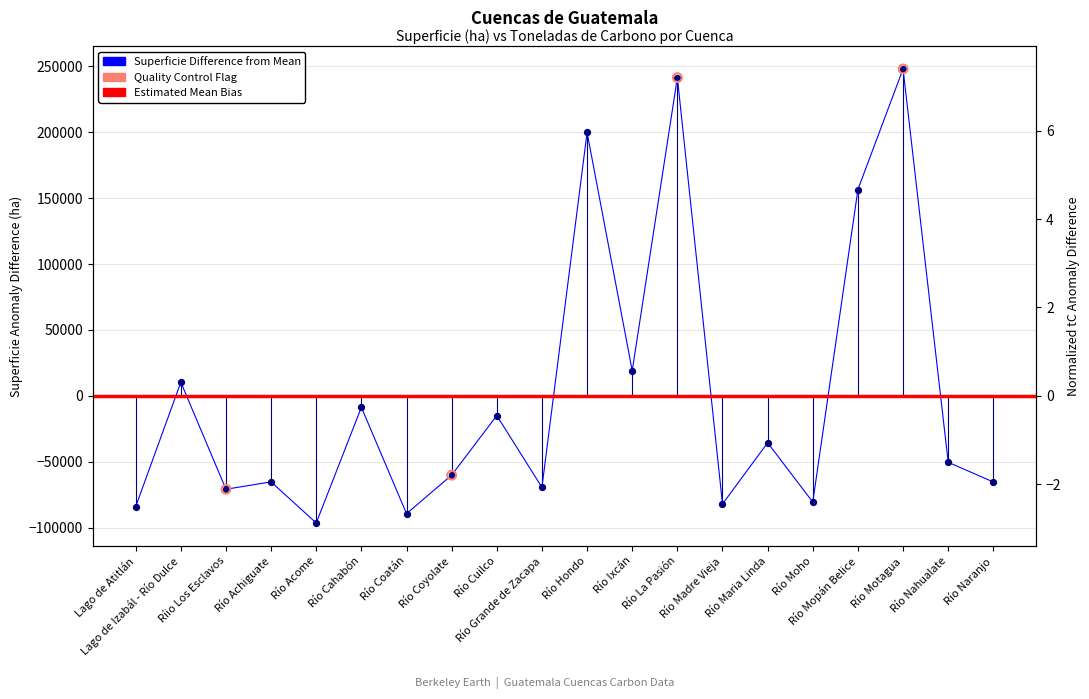

Which series contains the highest Y value?

Suma de Superficie (ha)